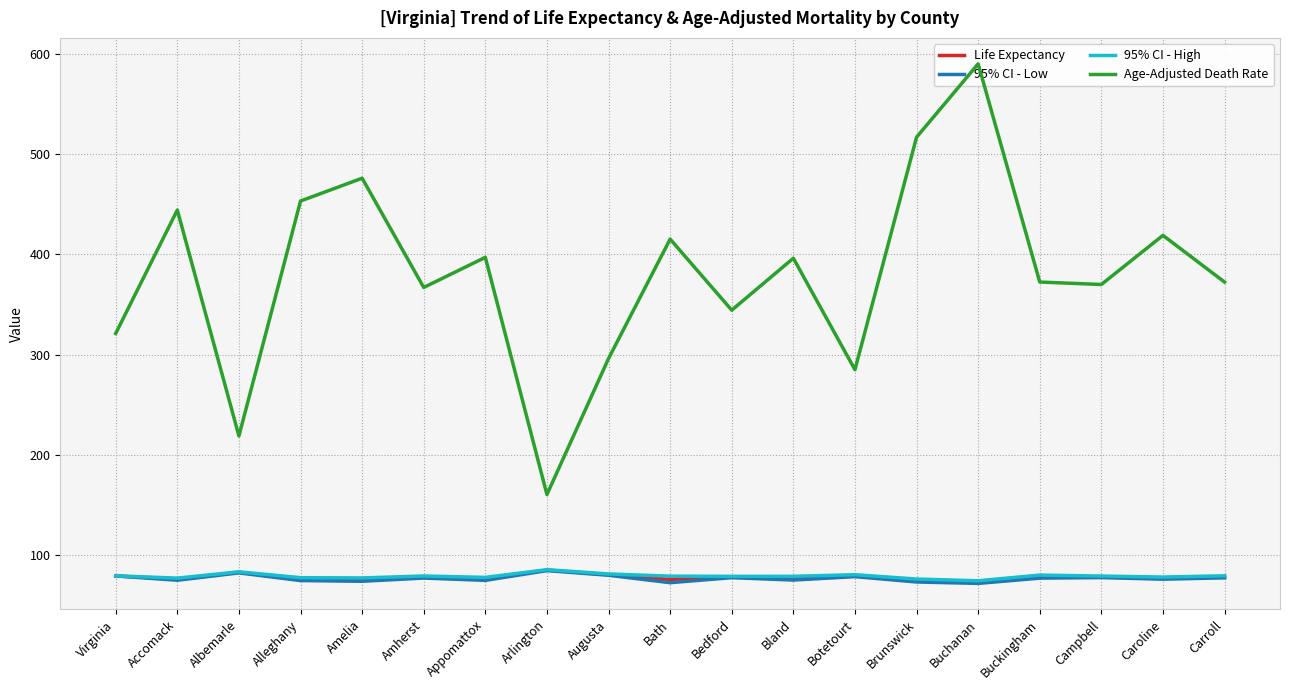

At which label does 95% CI - High reach its minimum?

Buchanan